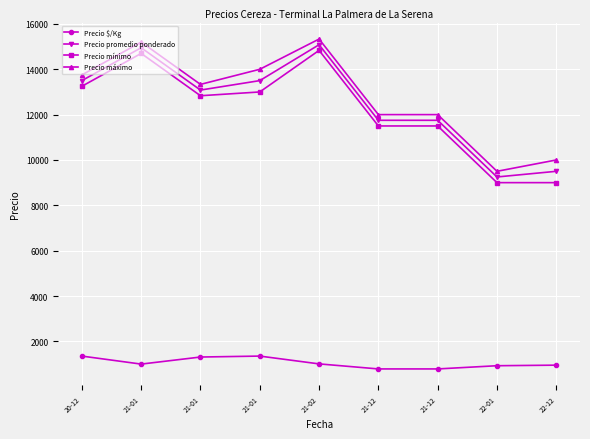

What is the spread (max minus min) of values at 21-01?

14203.4